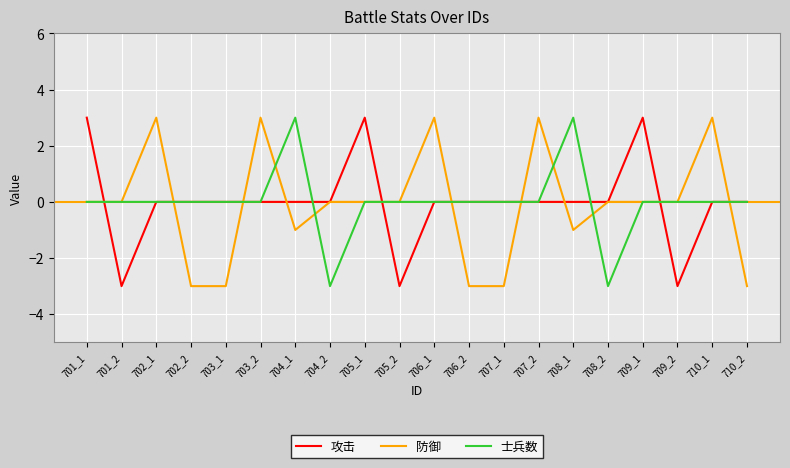

The value of 防御 at 707_1 is -3. True or false?

True